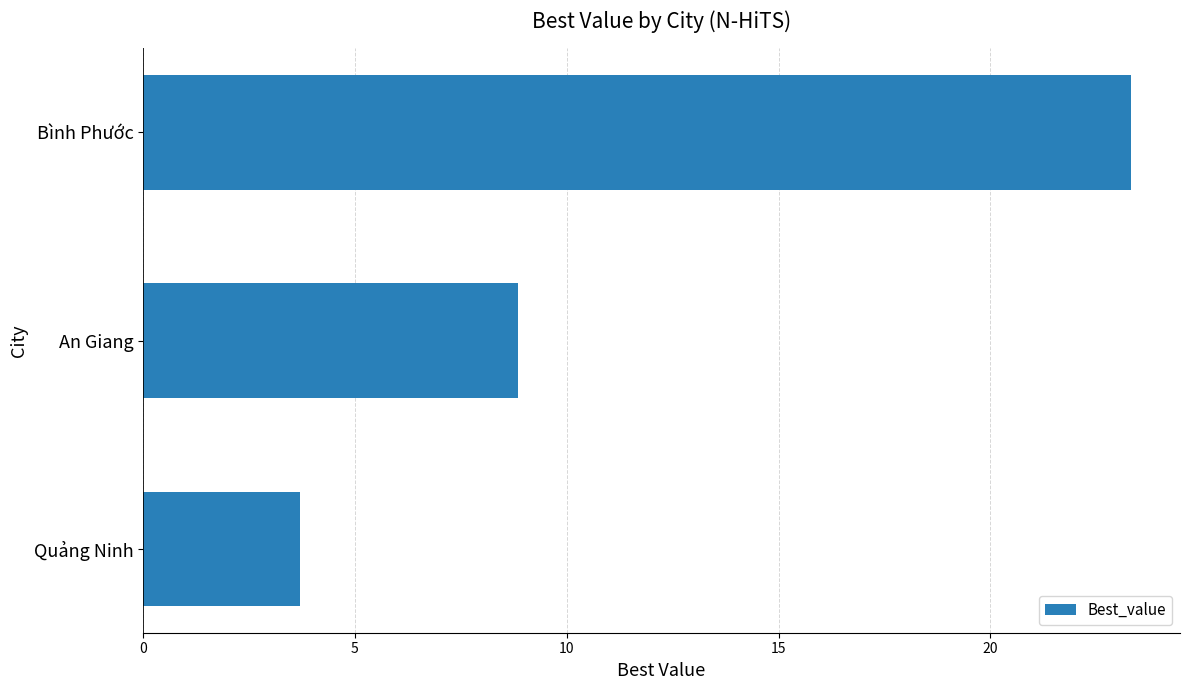

What is the label of the 3rd bar from the top?

Quảng Ninh